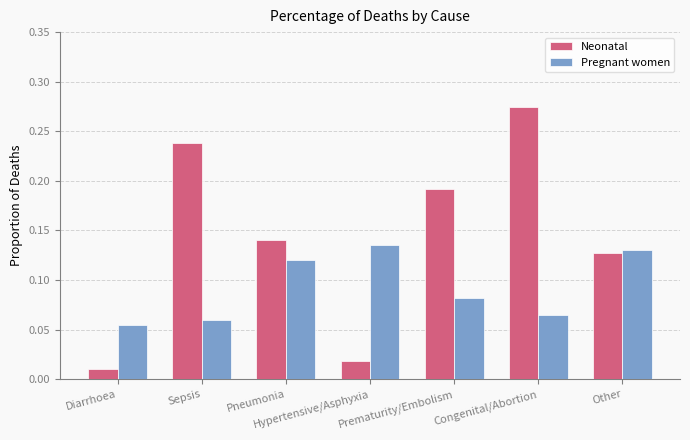

At how many categories does at least one series exceed 0?

7